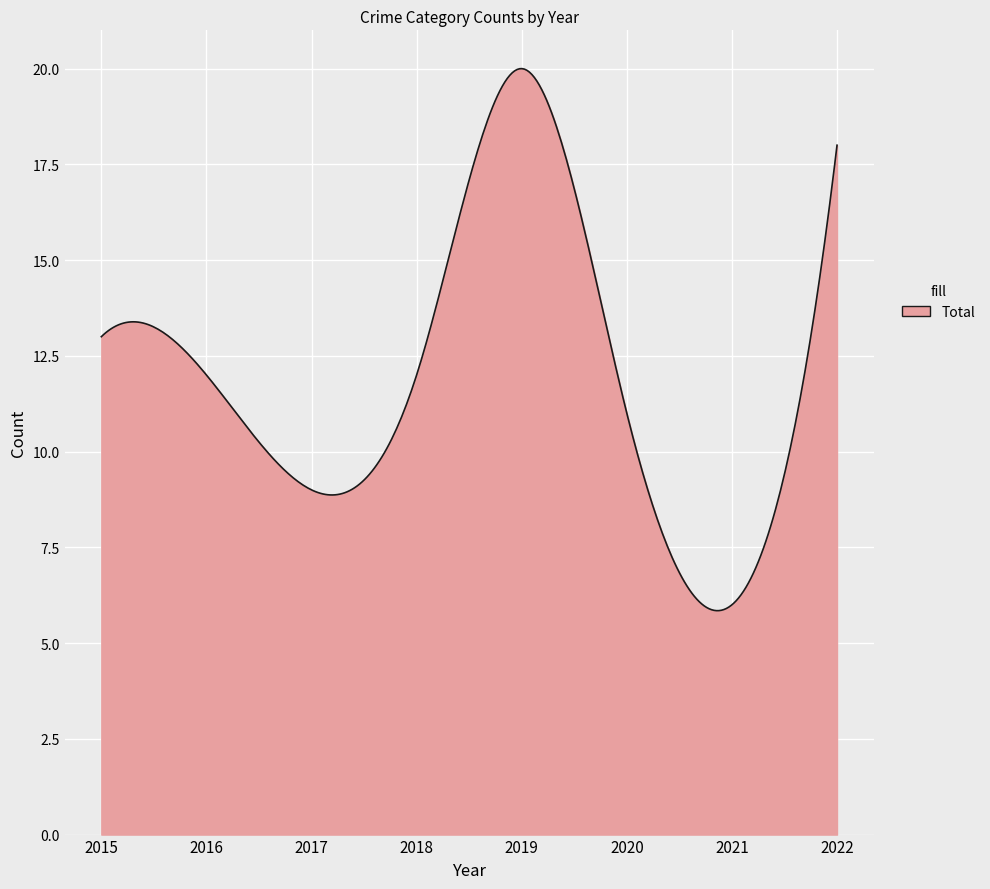

What is the greatest value displayed?

20.0